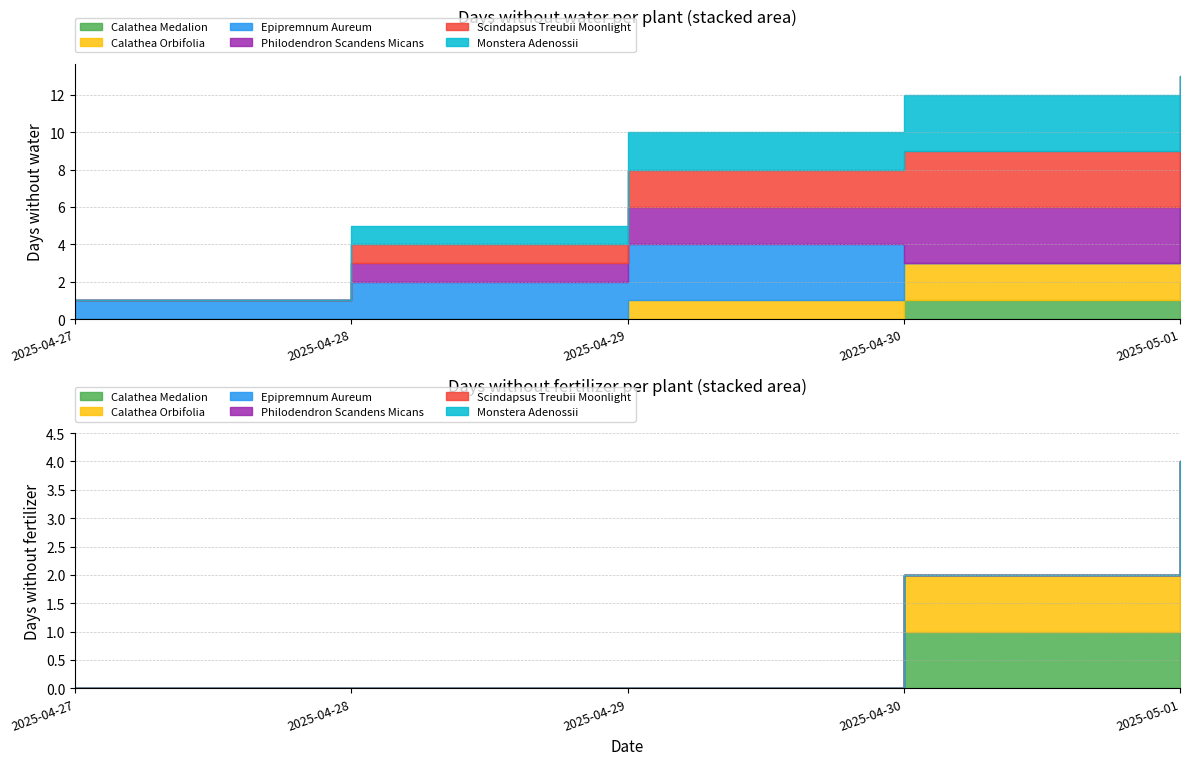

At which label is Monstera Adenossii closest to 1?

2025-04-28